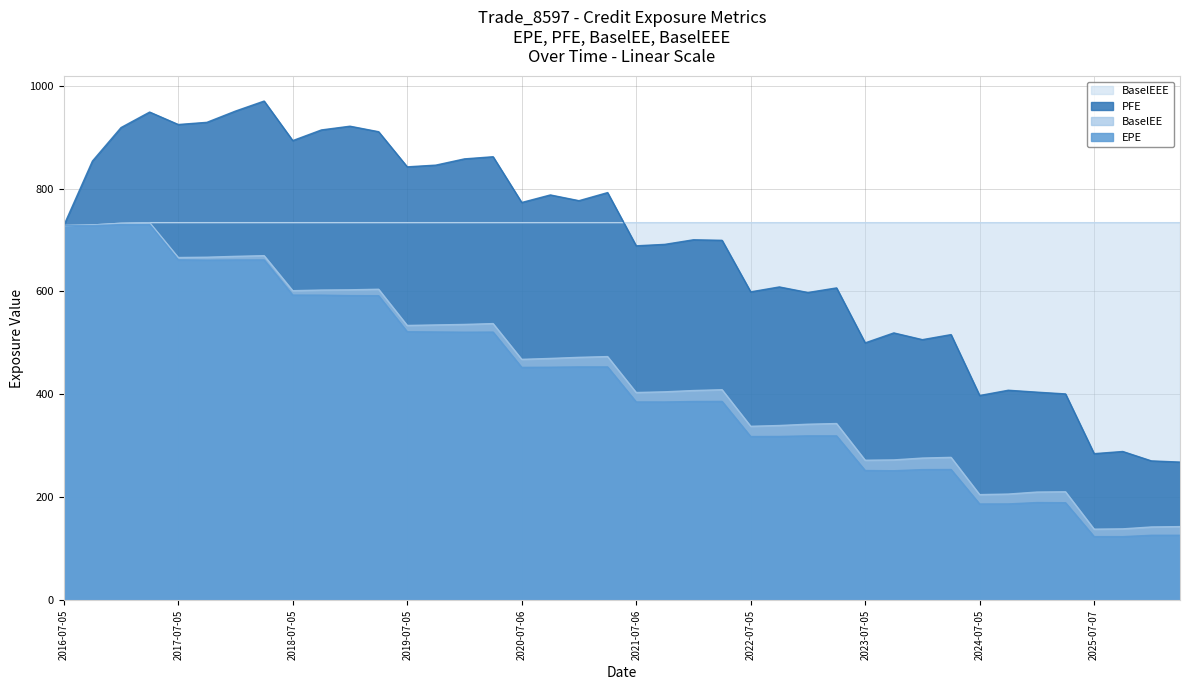

True or false: BaselEE and EPE intersect in this chart.

False